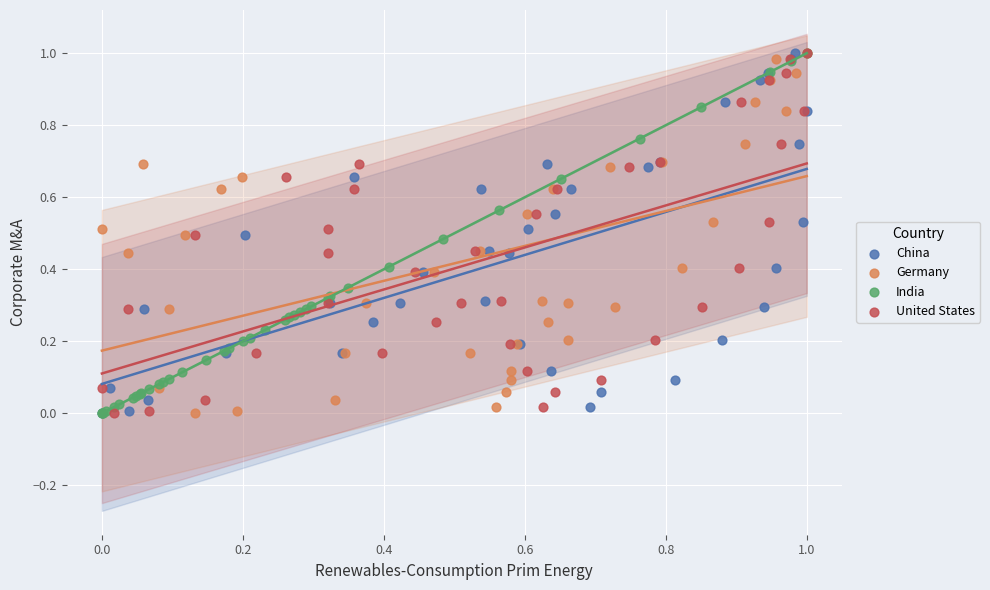

What are all the series names shown in the legend?

China, Germany, India, United States